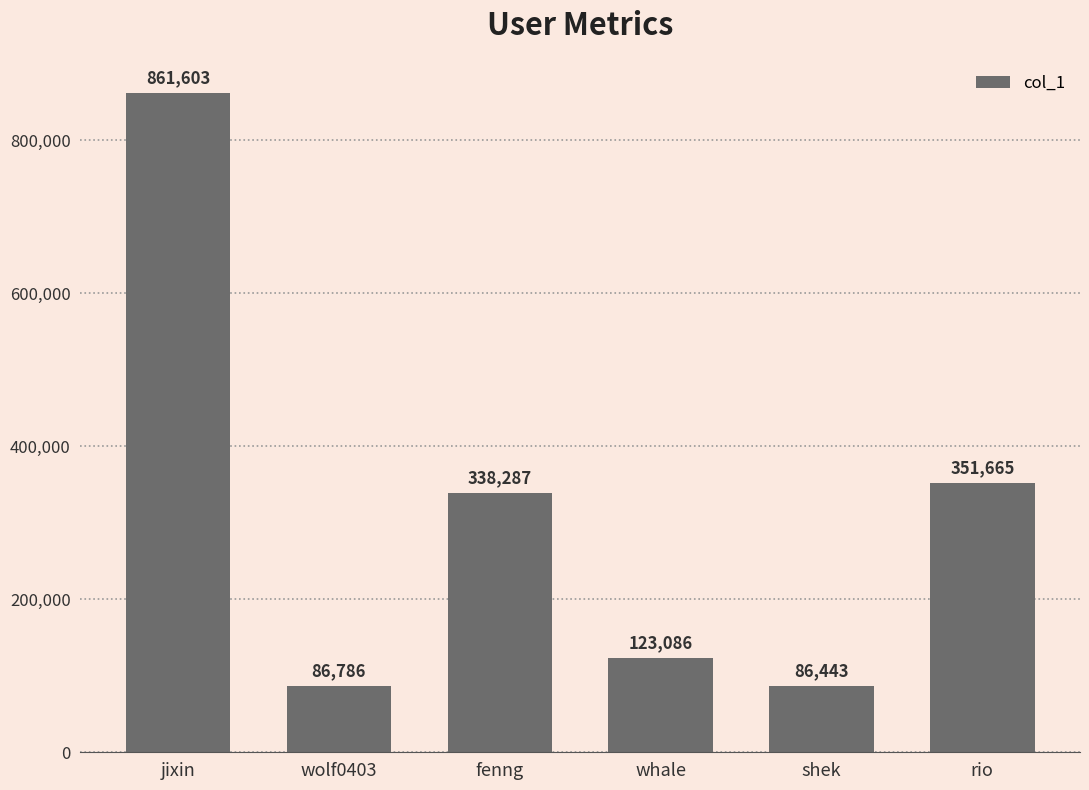

At which category does the chart reach its minimum across all series?

shek